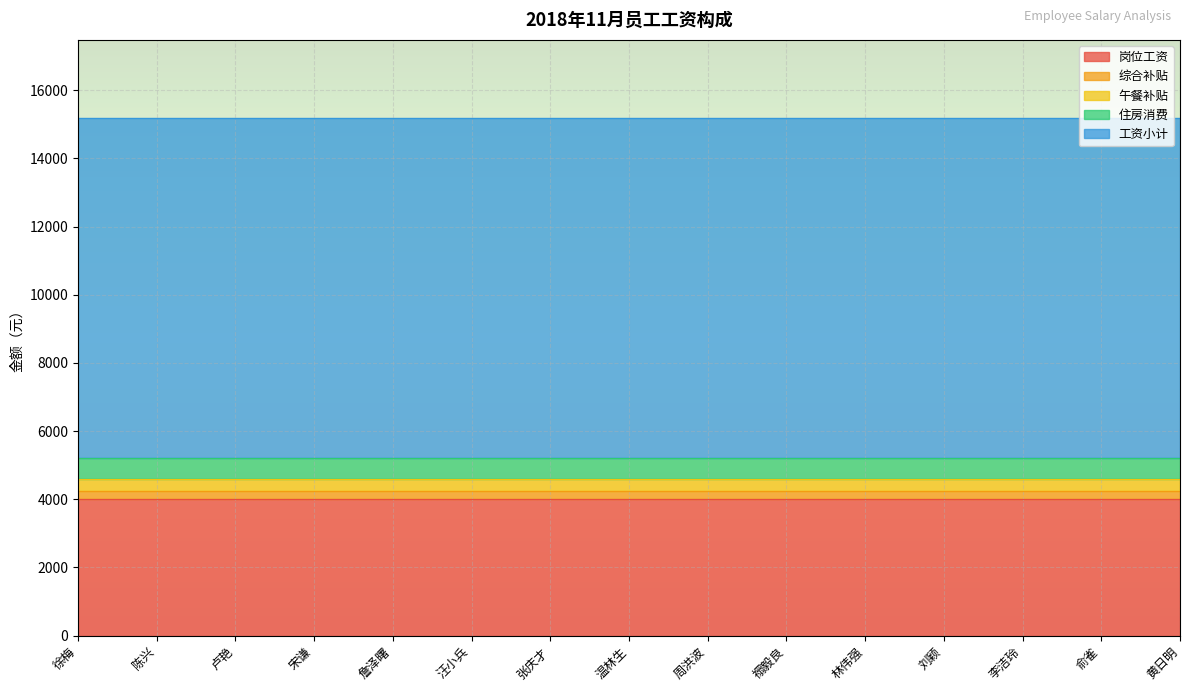

What are all the series names shown in the legend?

岗位工资, 综合补贴, 午餐补贴, 住房消费, 工资小计